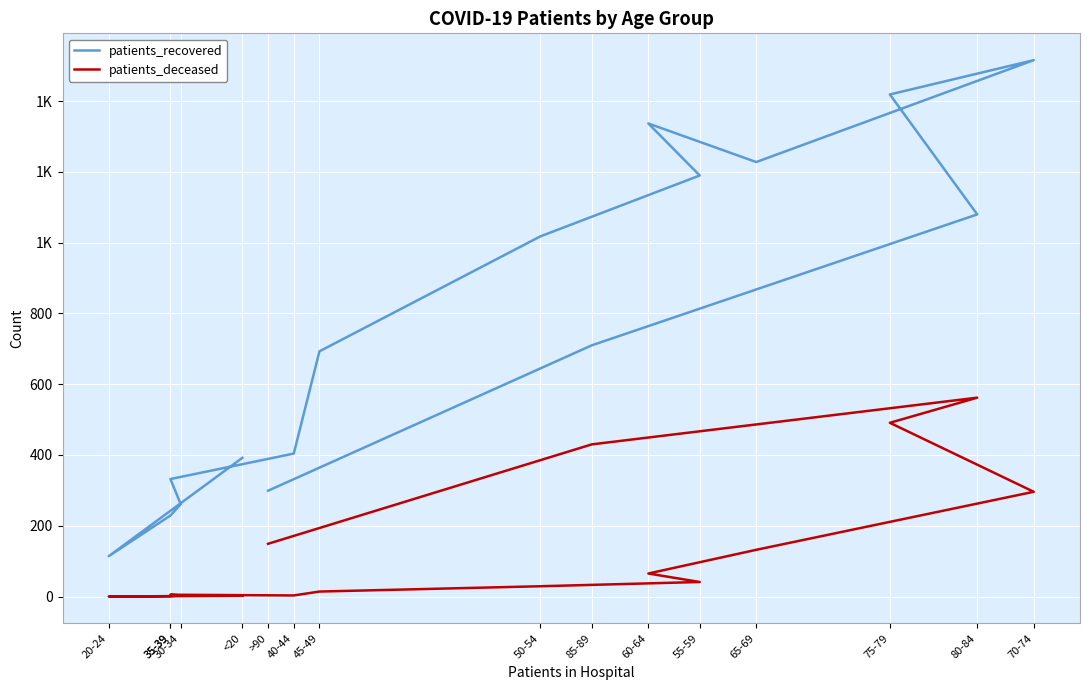

True or false: patients_recovered and patients_deceased cross at least once.

False